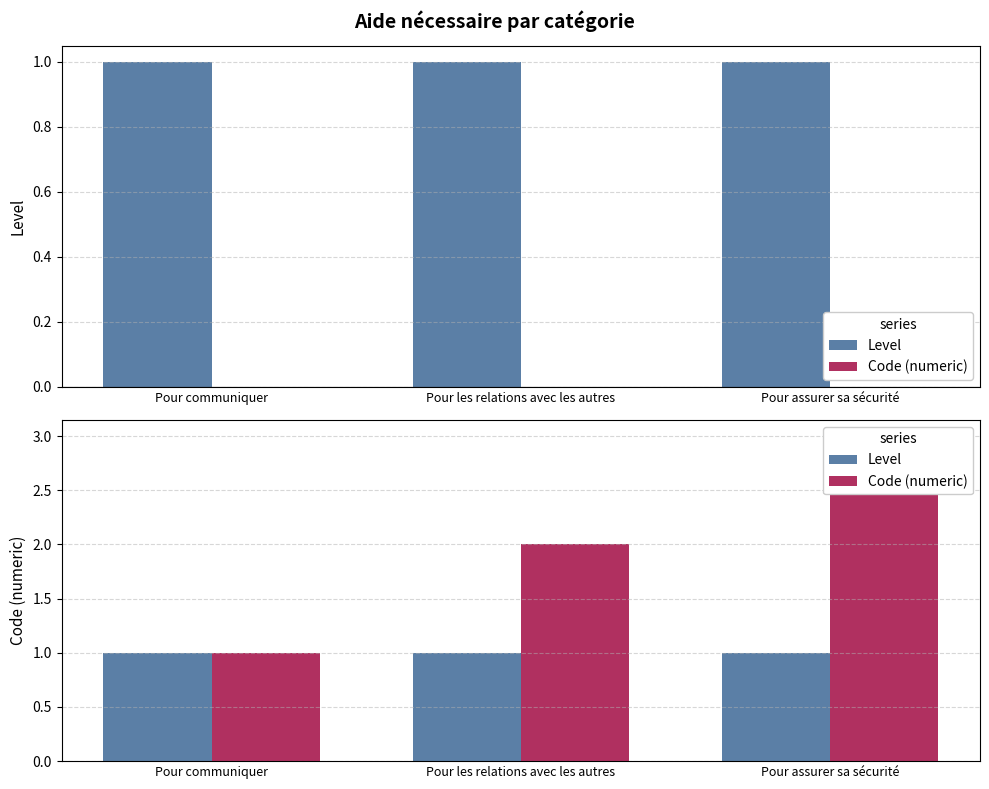

Between Pour les relations avec les autres and Pour assurer sa sécurité, which series saw the biggest shift?

Code (numeric)